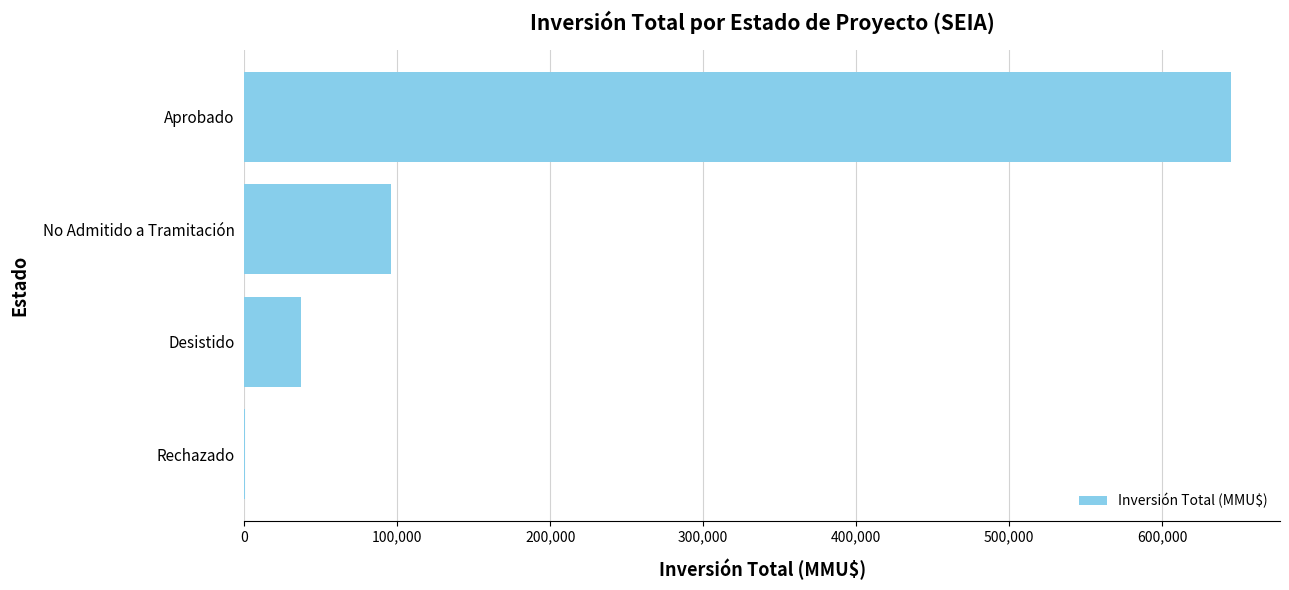

What is the greatest value displayed?

644910